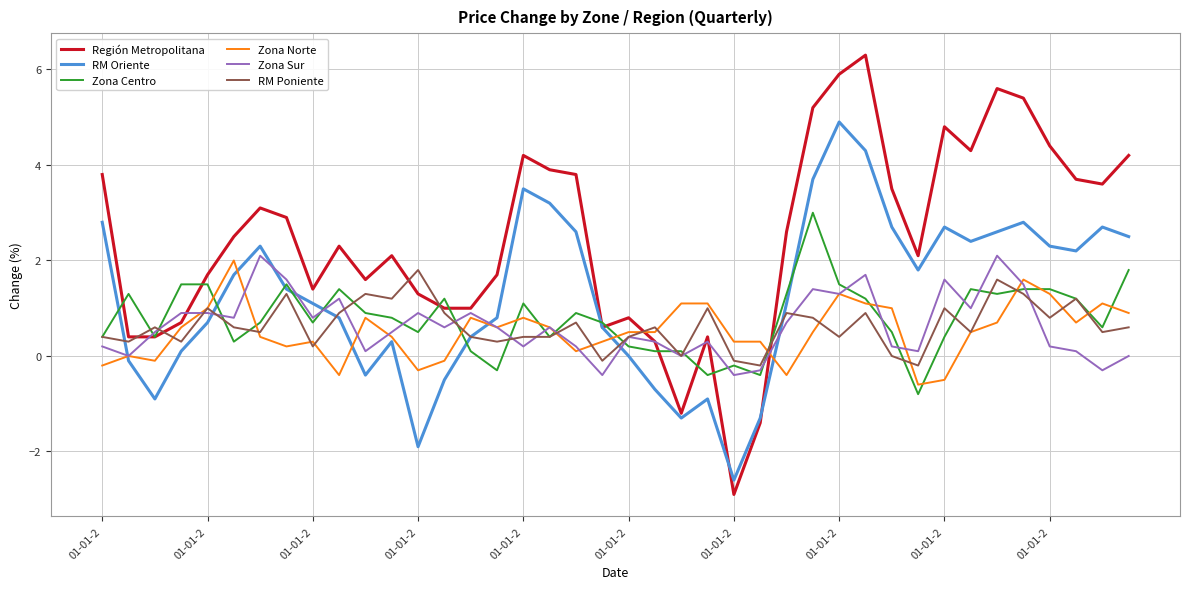

What is the maximum value for Zona Sur?

2.1